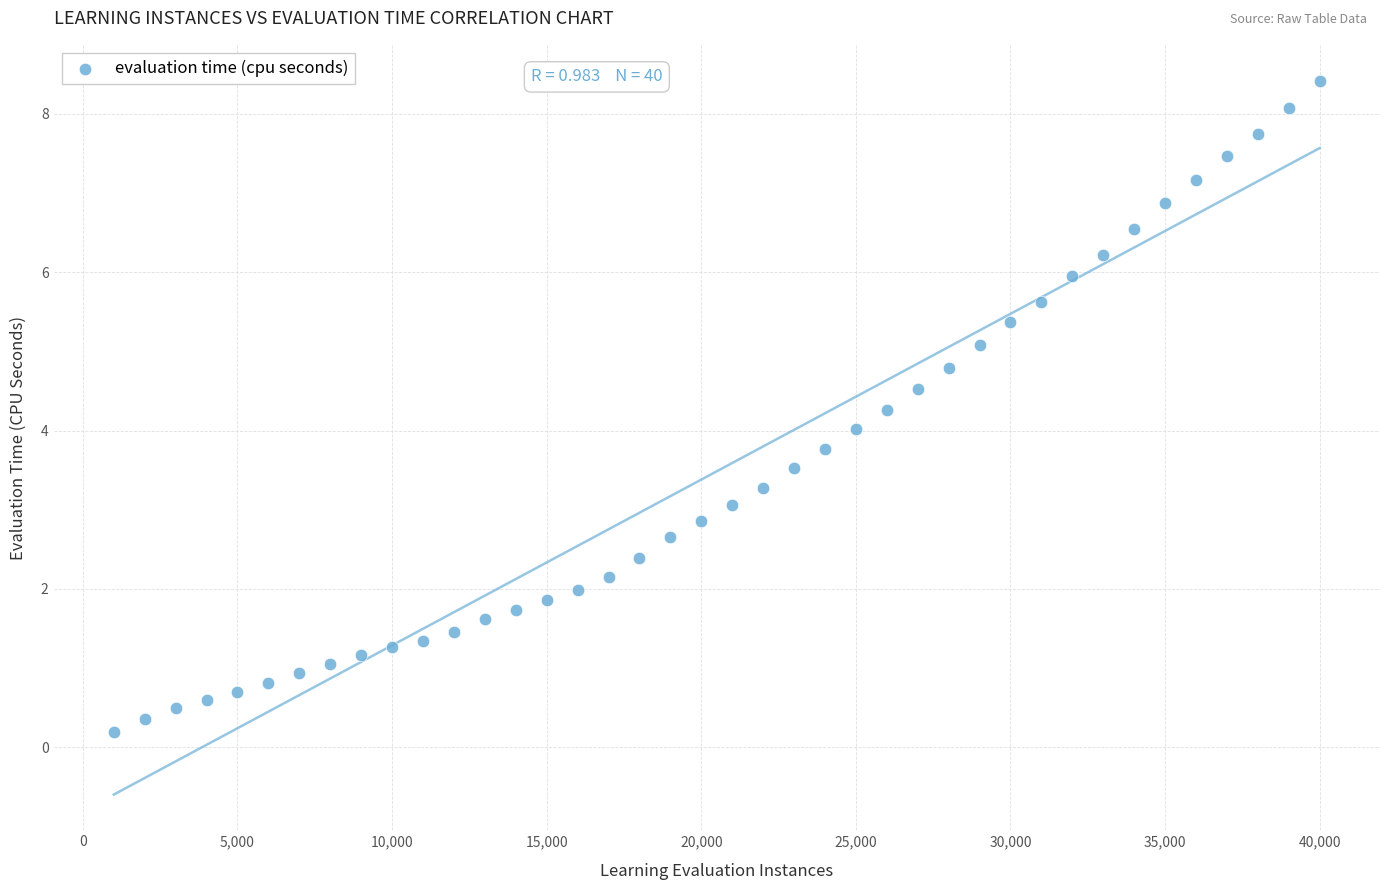

What is the range of Y values (max minus min)?

8.2